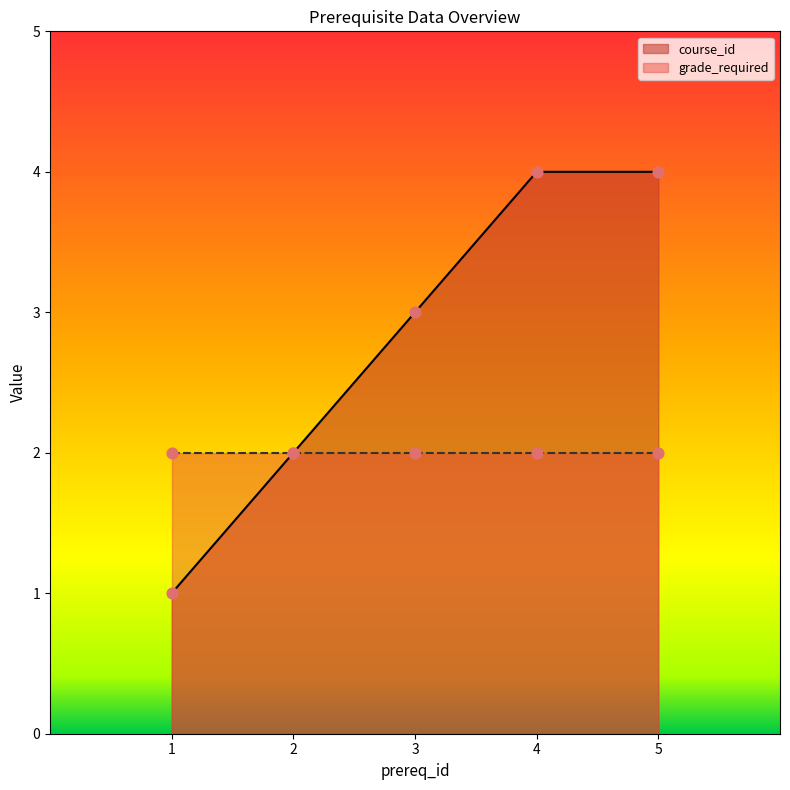

What is the change in value from 1 to 3?

+2